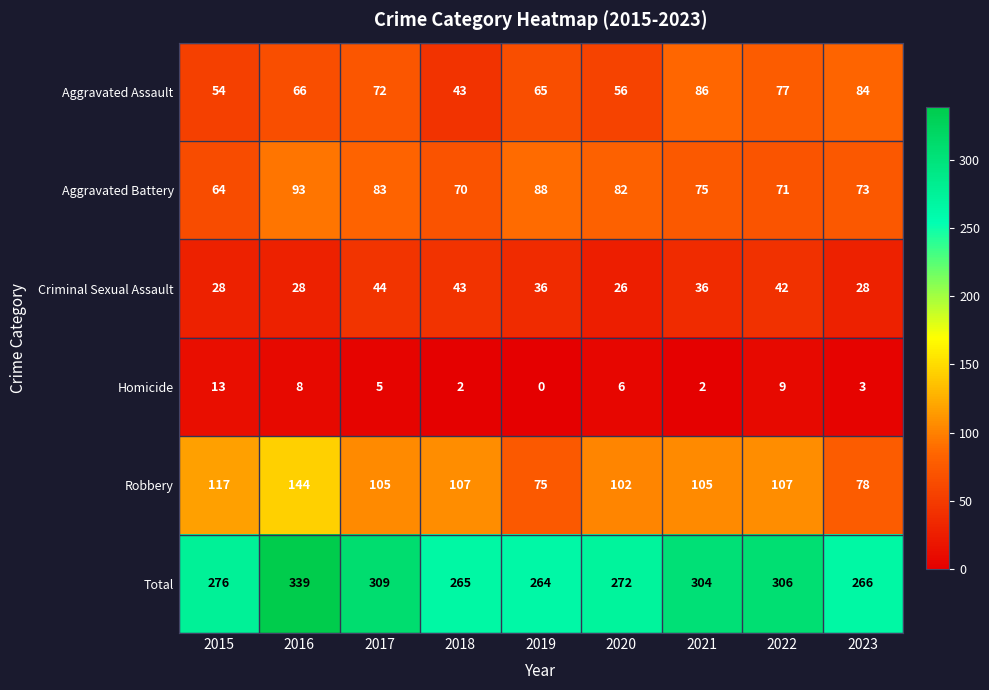

True or false: Homicide has a value of 3 at 2023.

True